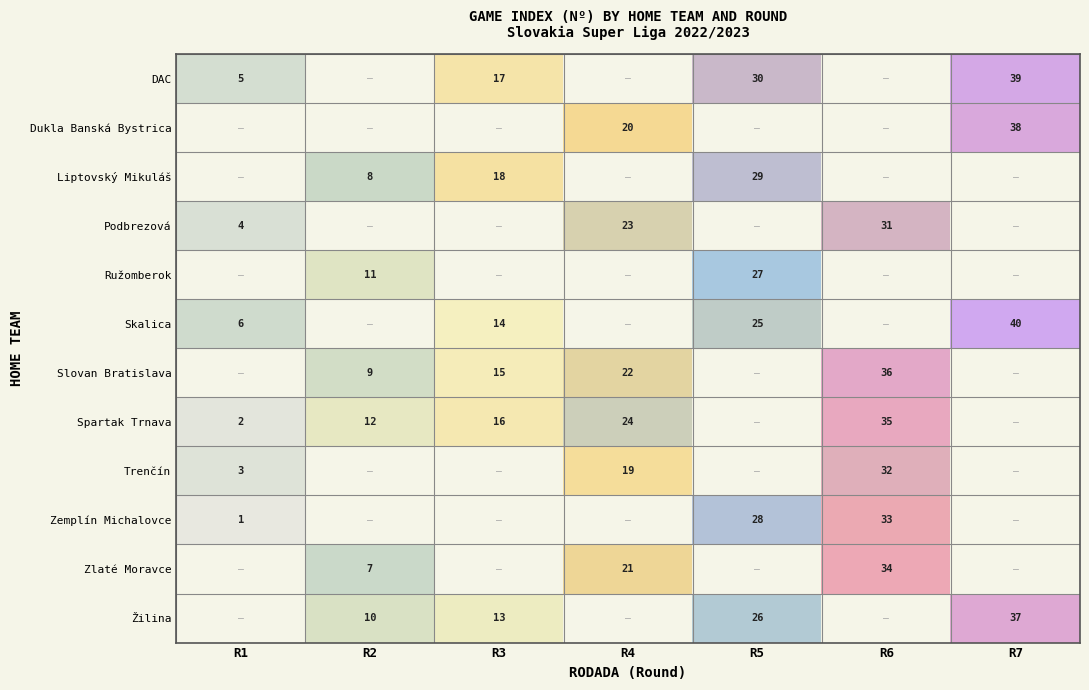

The value of Dukla Banská Bystrica at R4 is 8.3. True or false?

False